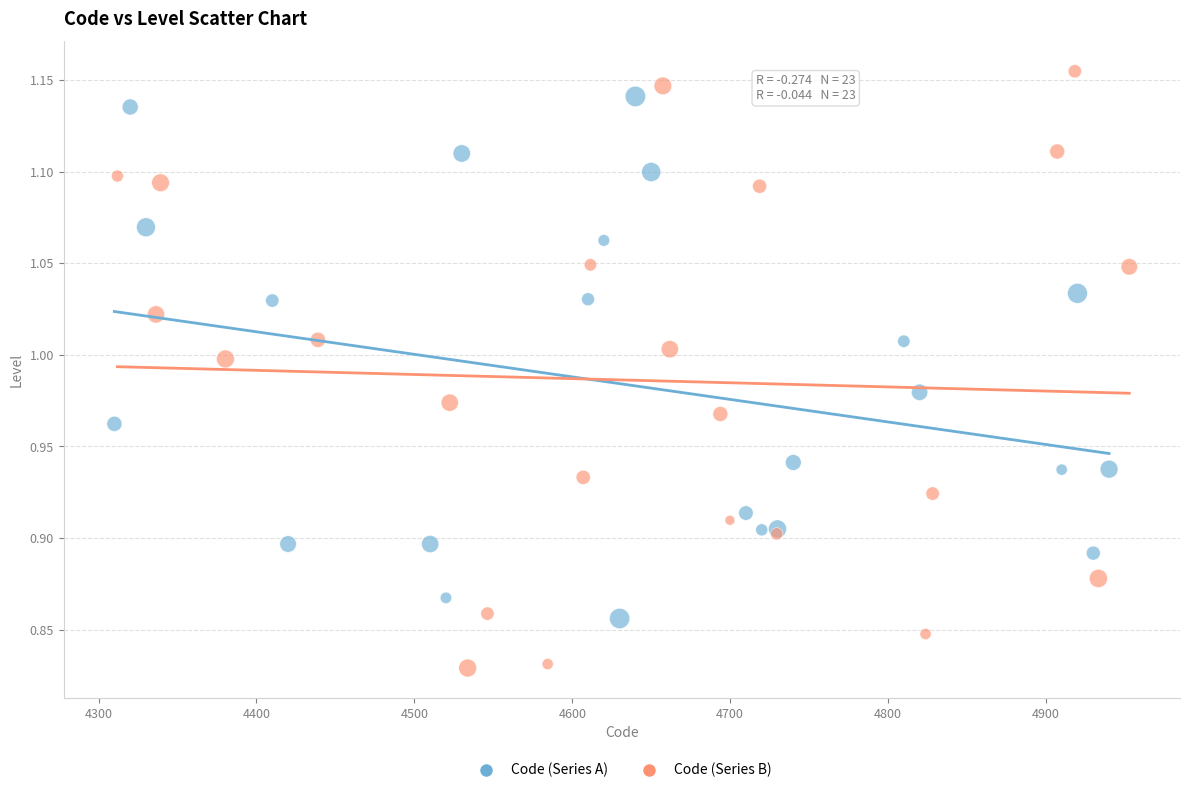

Which series has the widest spread of Y values?

Code (Series B)